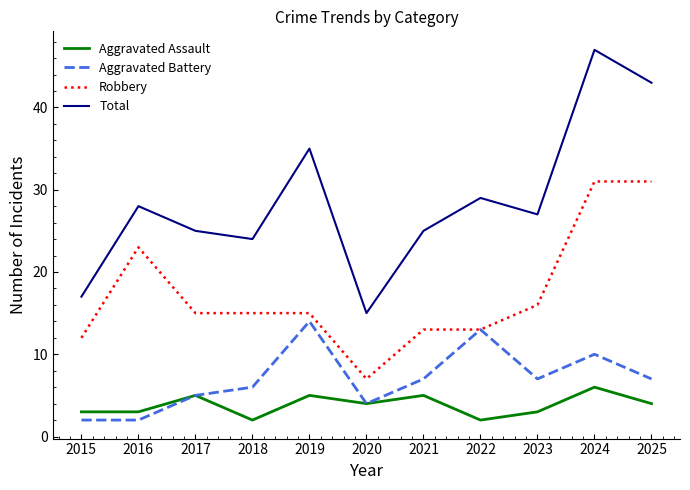

Reading right to left, list all the values displayed in this chart.

Aggravated Assault: 4	6	3	2	5	4	5	2	5	3	3
Aggravated Battery: 7	10	7	13	7	4	14	6	5	2	2
Robbery: 31	31	16	13	13	7	15	15	15	23	12
Total: 43	47	27	29	25	15	35	24	25	28	17